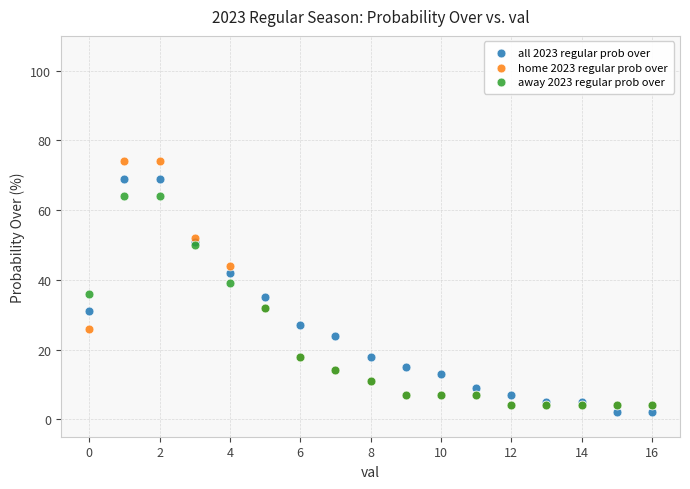

Which series reaches the maximum Y coordinate?

home 2023 regular prob over